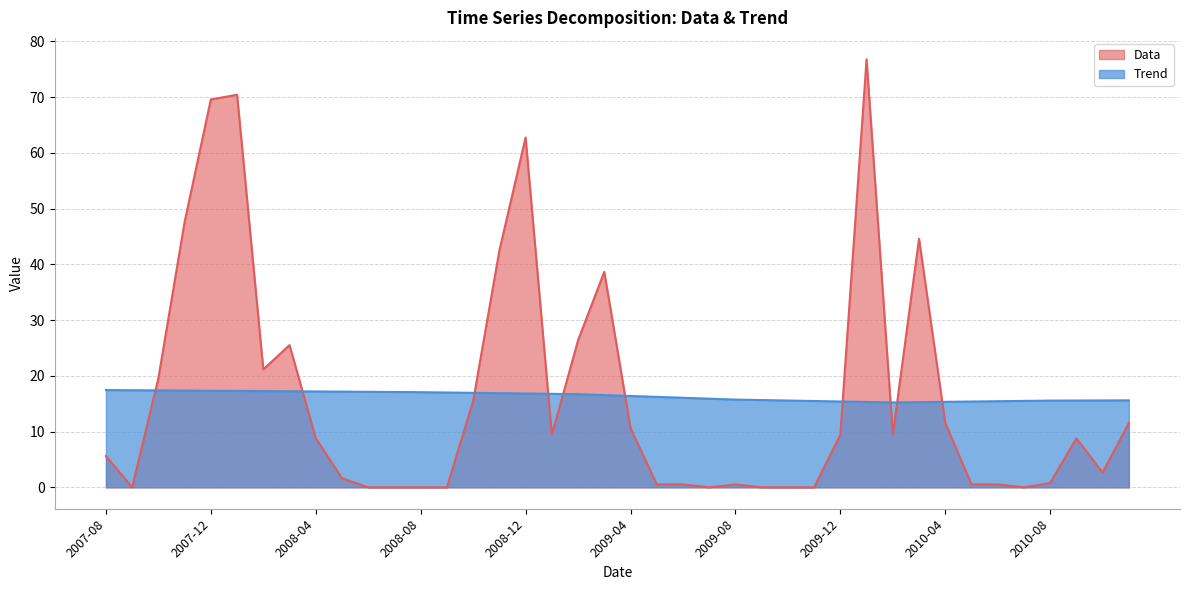

What is the label of the 18th point from the right?

2009-06